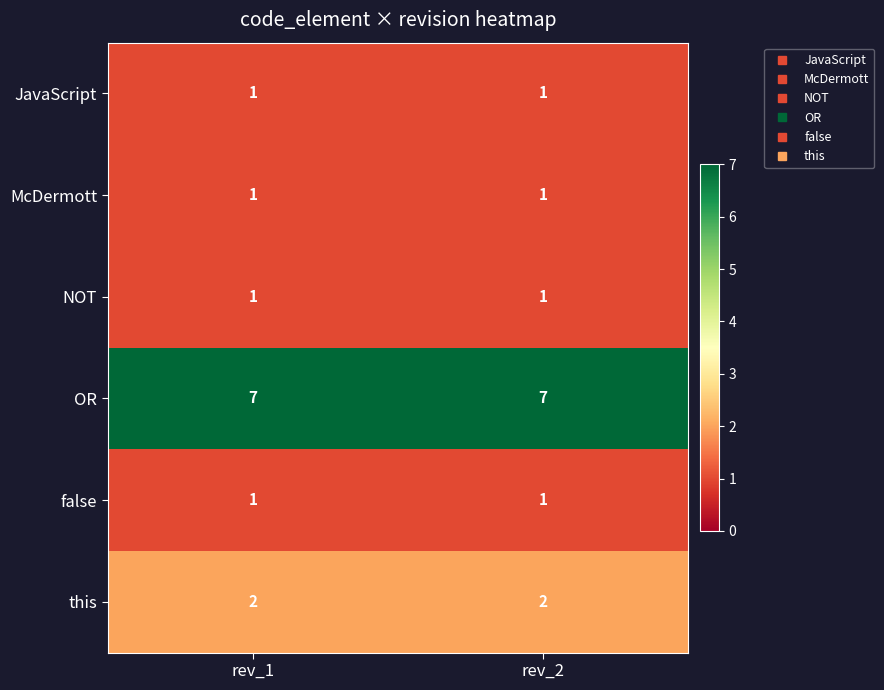

Is it true that JavaScript equals 2 at rev_1?

False